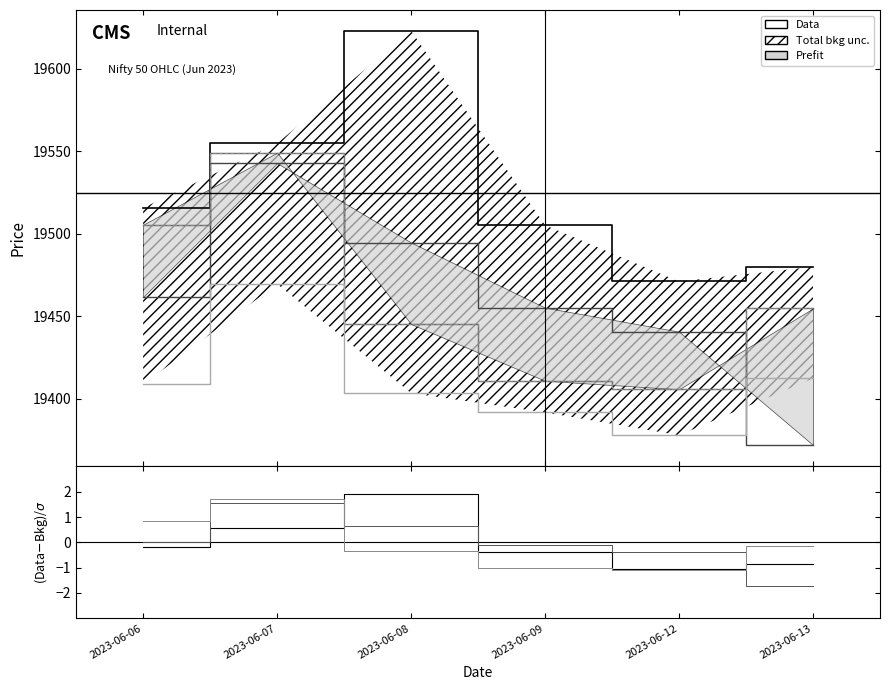

True or false: Low and High cross at least once.

False